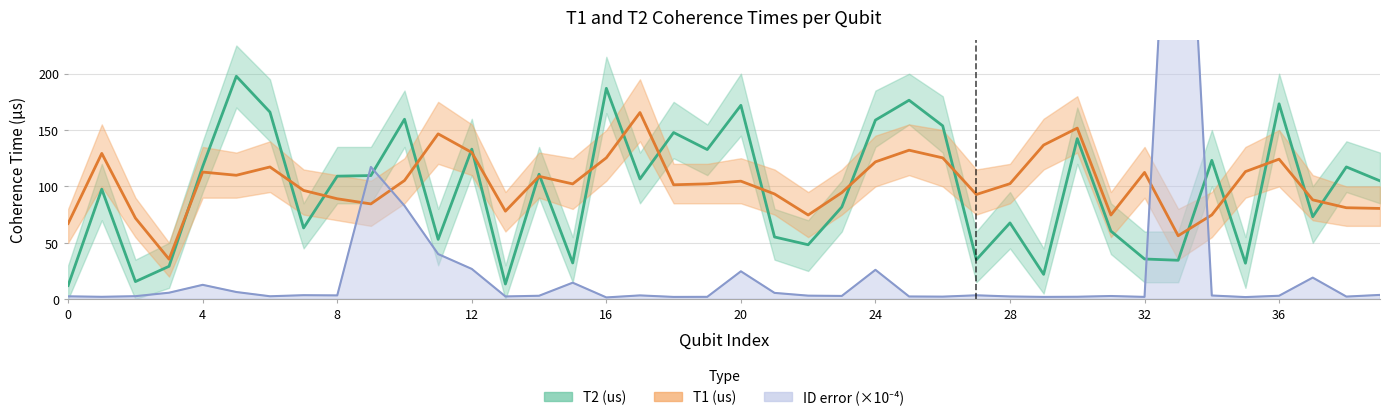

At which label does T1 (us) reach its minimum?

3